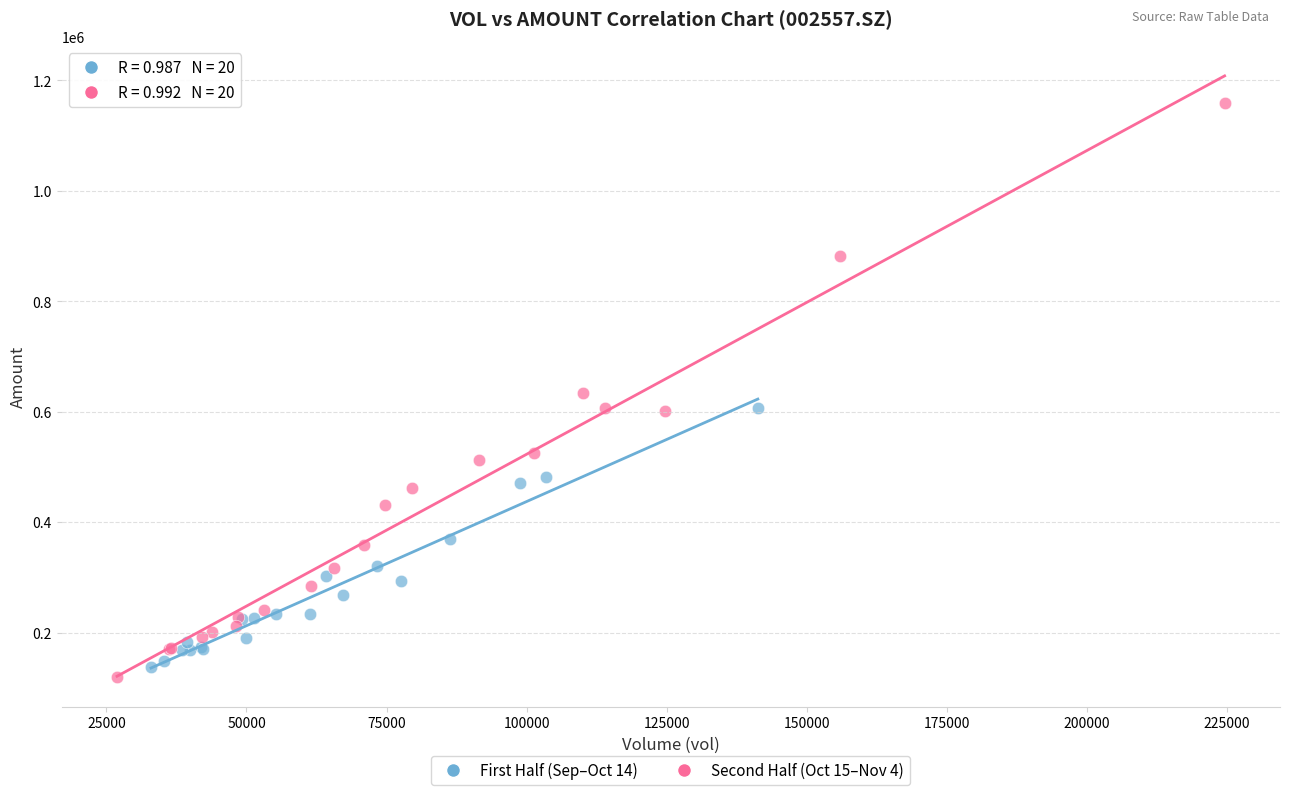

Which series has the largest Y range (max minus min)?

Second Half (Oct 15–Nov 4)